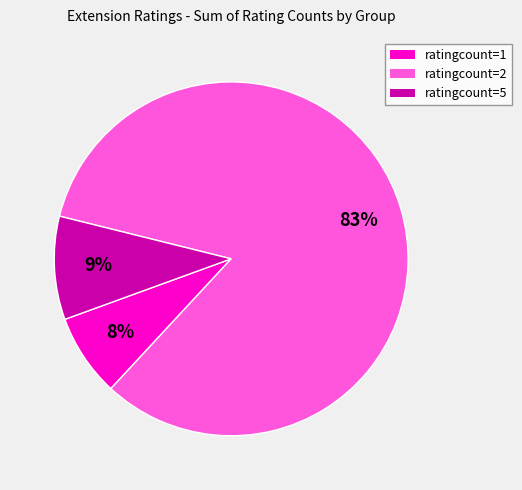

Does any single category account for the majority?

Yes